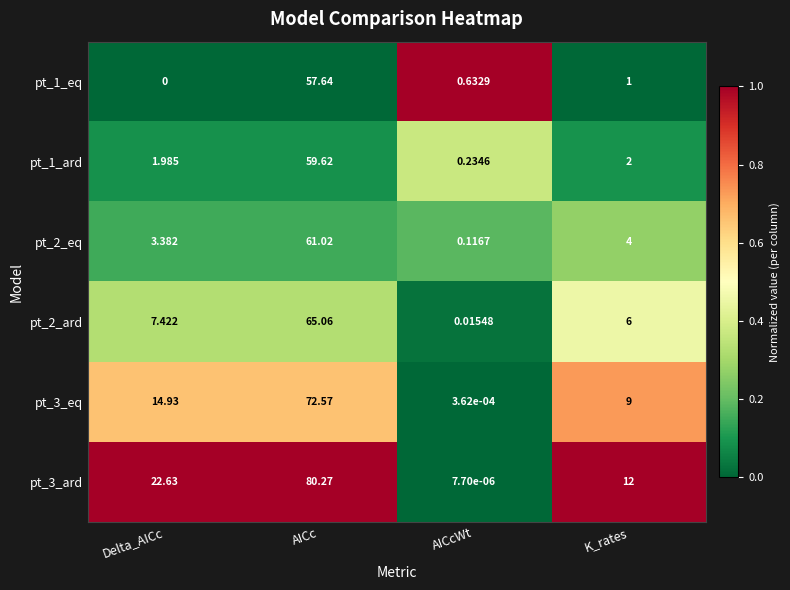

Which series changed the most between AICc and AICcWt?

pt_3_ard